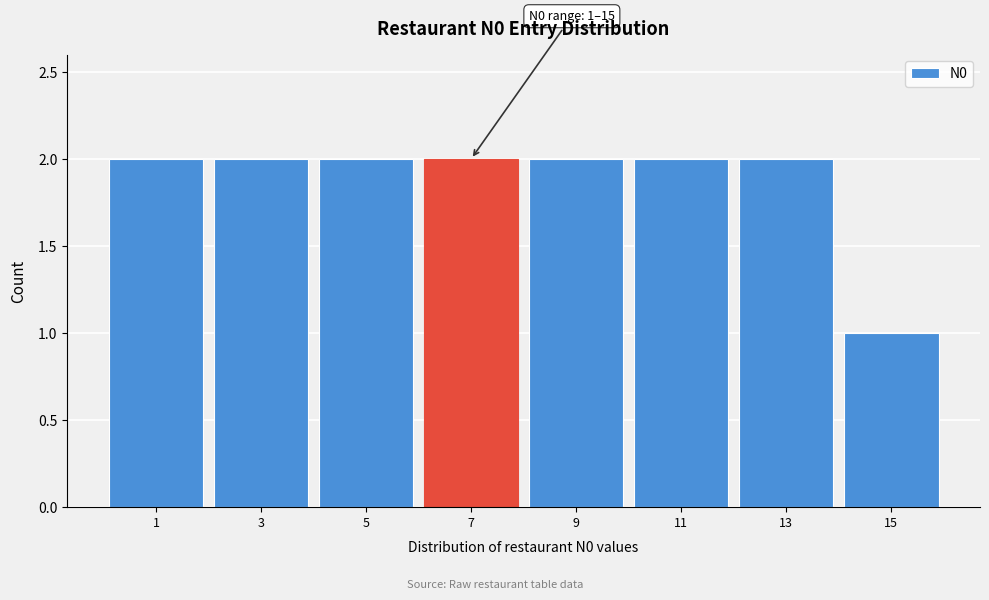

Reading right to left, what are all the values shown in this chart?

15=1	13=2	11=2	9=2	7=2	5=2	3=2	1=2